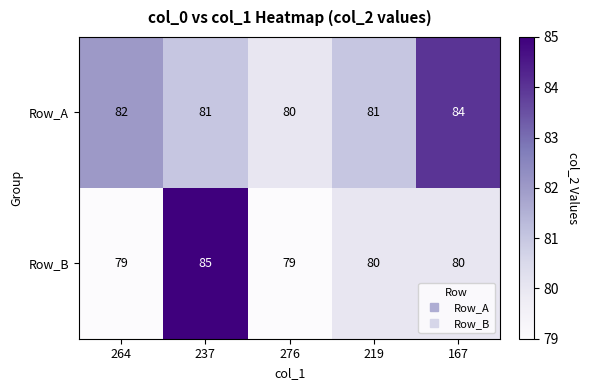

How many data points in Row_A are less than 81?

1